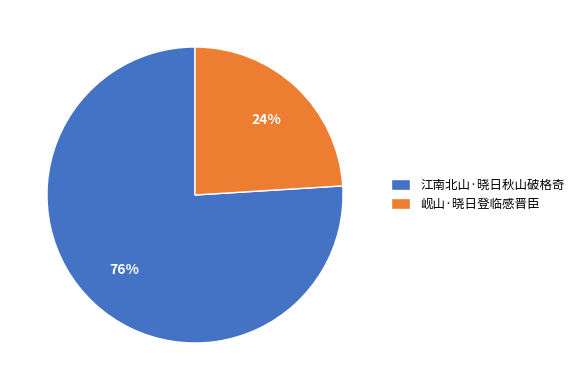

Does 江南北山·晓日秋山破格奇 represent more than half of the total?

Yes